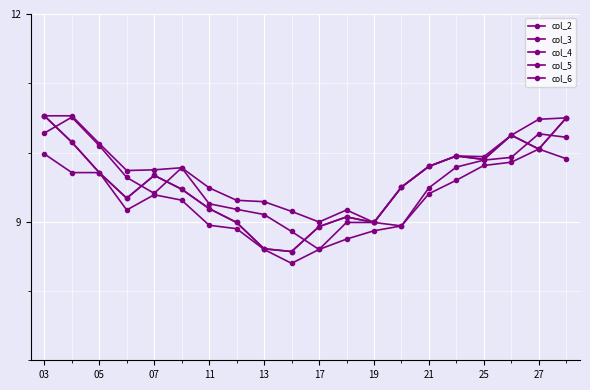

Which series has the largest total across all categories?

col_3